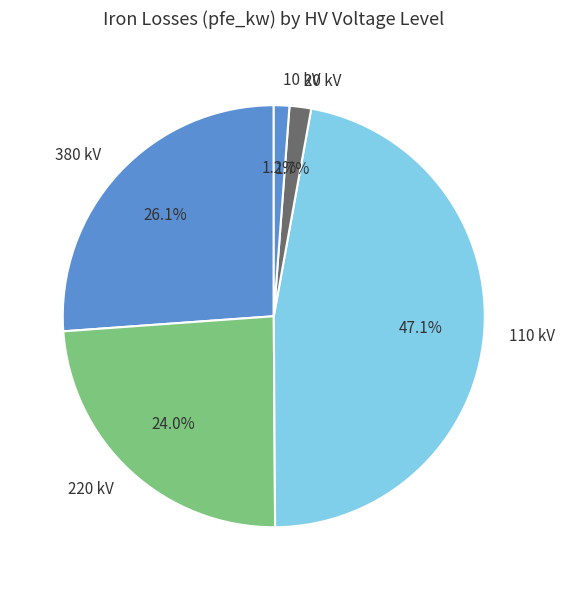

How many segments does this pie chart have?

5